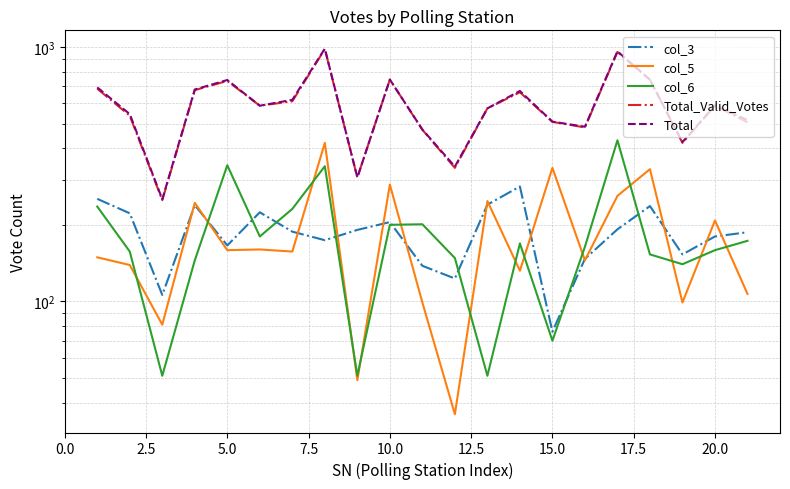

At how many categories does at least one series exceed 199?

21